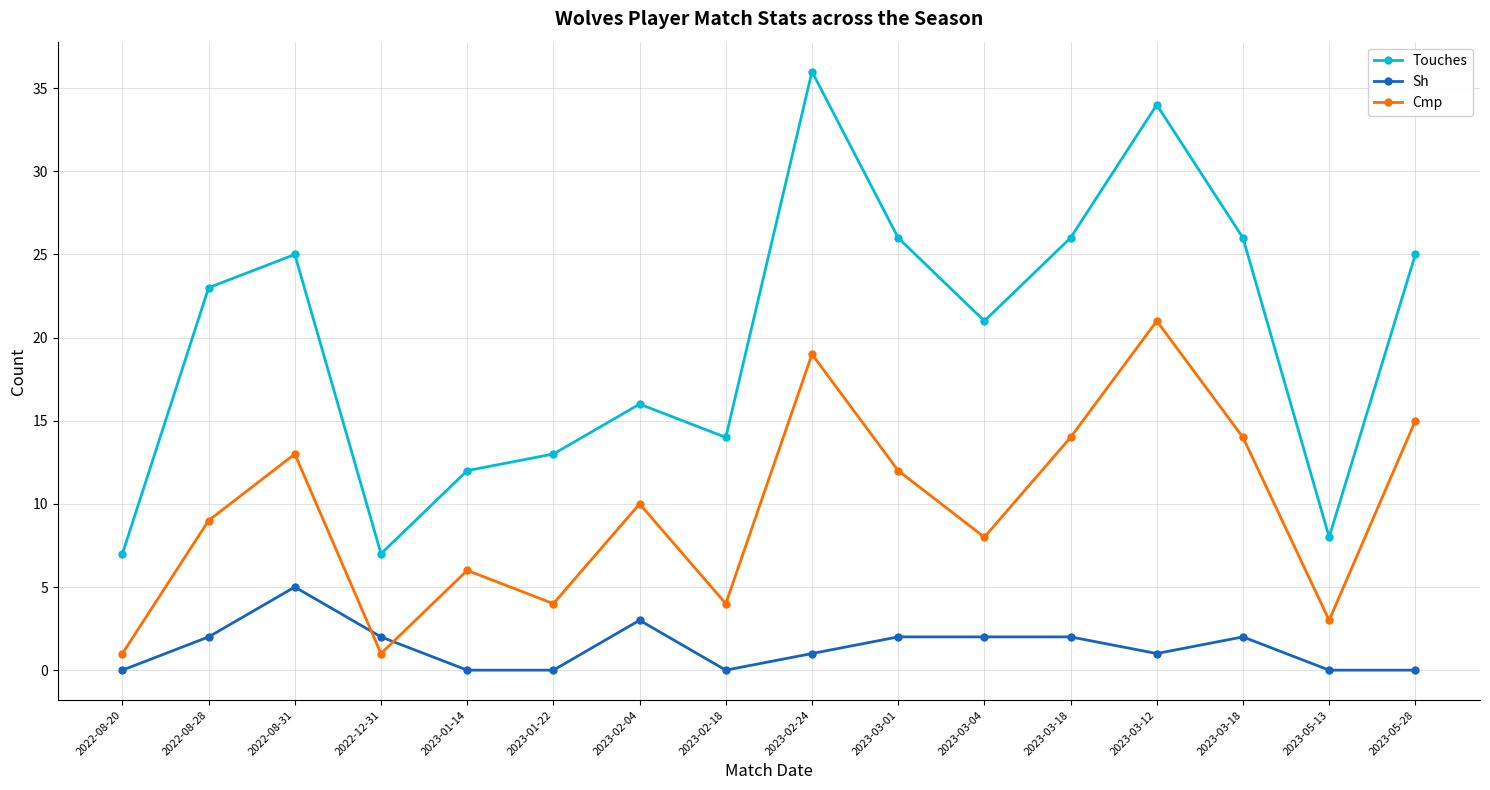

Reading left to right, what are all the values shown in this chart?

Touches: 2022-08-20=7	2022-08-28=23	2022-08-31=25	2022-12-31=7	2023-01-14=12	2023-01-22=13	2023-02-04=16	2023-02-18=14	2023-02-24=36	2023-03-01=26	2023-03-04=21	2023-03-18=26	2023-03-12=34	2023-03-18=26	2023-05-13=8	2023-05-28=25
Sh: 2022-08-20=0	2022-08-28=2	2022-08-31=5	2022-12-31=2	2023-01-14=0	2023-01-22=0	2023-02-04=3	2023-02-18=0	2023-02-24=1	2023-03-01=2	2023-03-04=2	2023-03-18=2	2023-03-12=1	2023-03-18=2	2023-05-13=0	2023-05-28=0
Cmp: 2022-08-20=1	2022-08-28=9	2022-08-31=13	2022-12-31=1	2023-01-14=6	2023-01-22=4	2023-02-04=10	2023-02-18=4	2023-02-24=19	2023-03-01=12	2023-03-04=8	2023-03-18=14	2023-03-12=21	2023-03-18=14	2023-05-13=3	2023-05-28=15